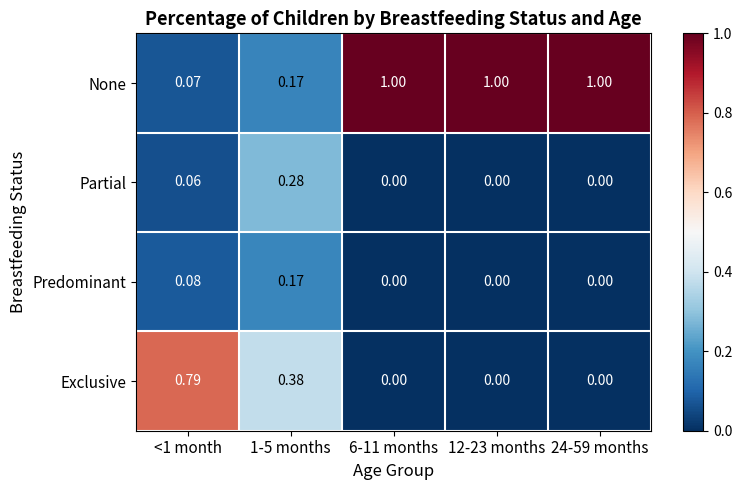

Count the number of categories in the chart.

5